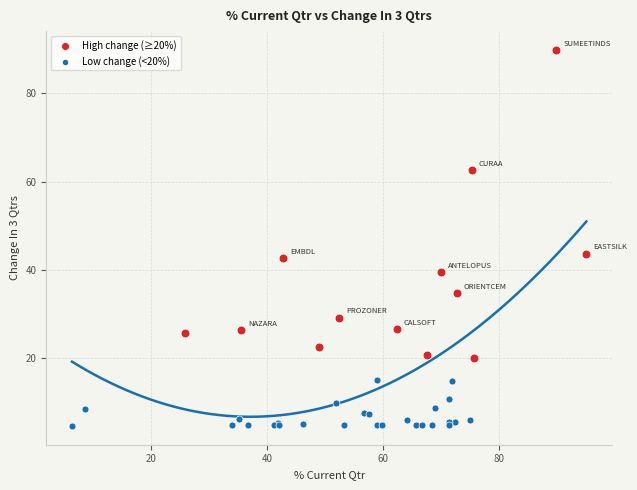

What are all the series names shown in the legend?

High change (≥20%), Low change (<20%)